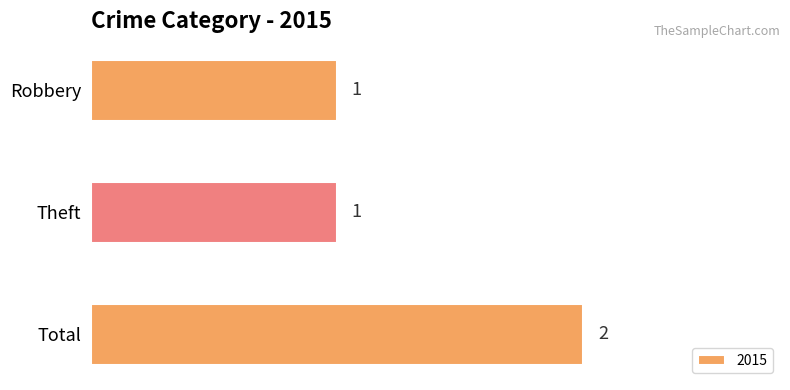

Approximately how many times larger is the value at Total compared to Theft?

2.0